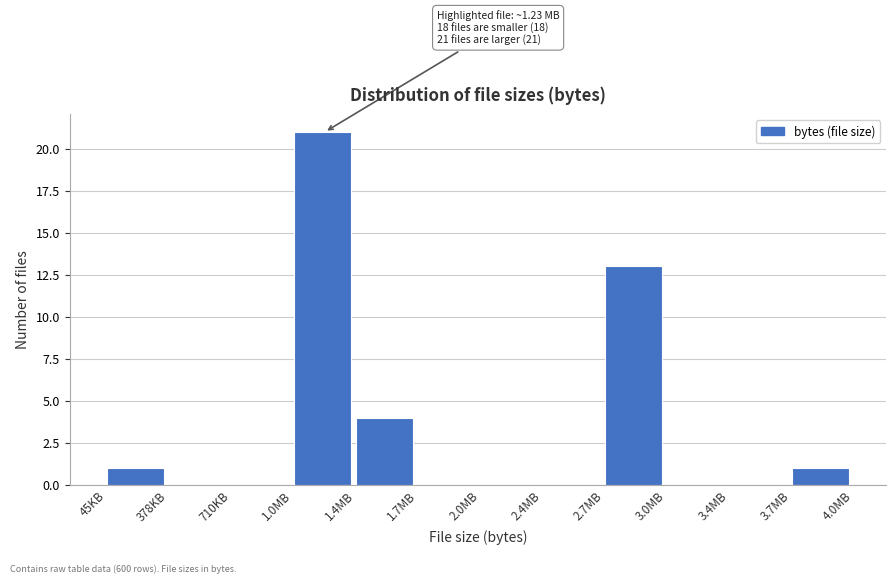

Reading right to left, extract all data points from this chart.

3.7MB=1	3.4MB=0	3.0MB=0	2.7MB=13	2.4MB=0	2.0MB=0	1.7MB=0	1.4MB=4	1.0MB=21	710KB=0	378KB=0	45KB=1